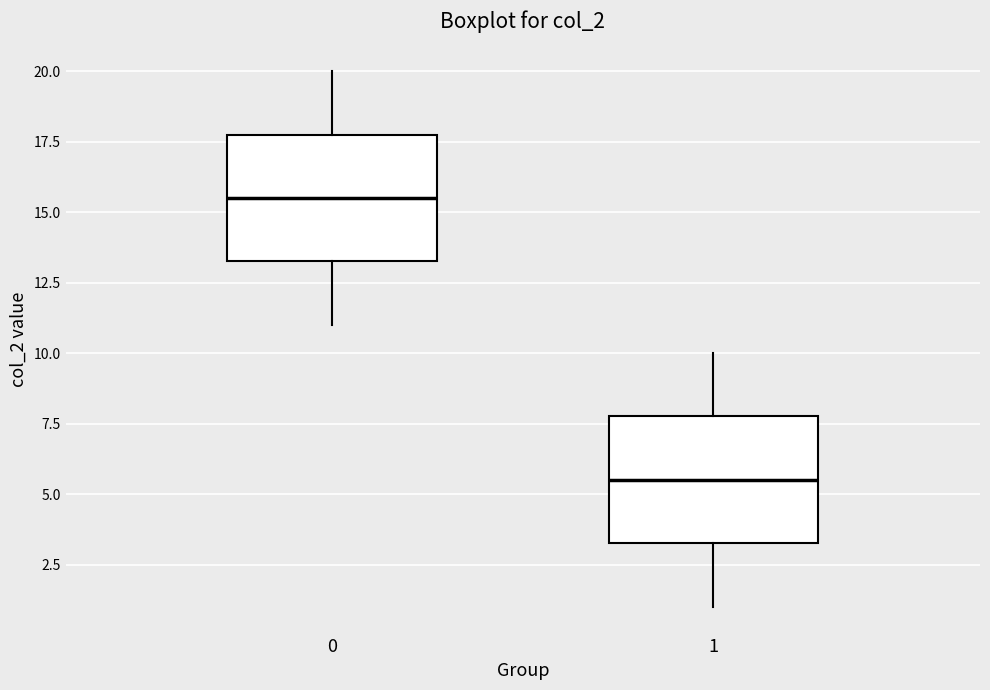

Where does the upper whisker of the box at x = 1 end on the y-axis? The values are not printed on the chart, so give them approximately, as read against the axis.

10.0